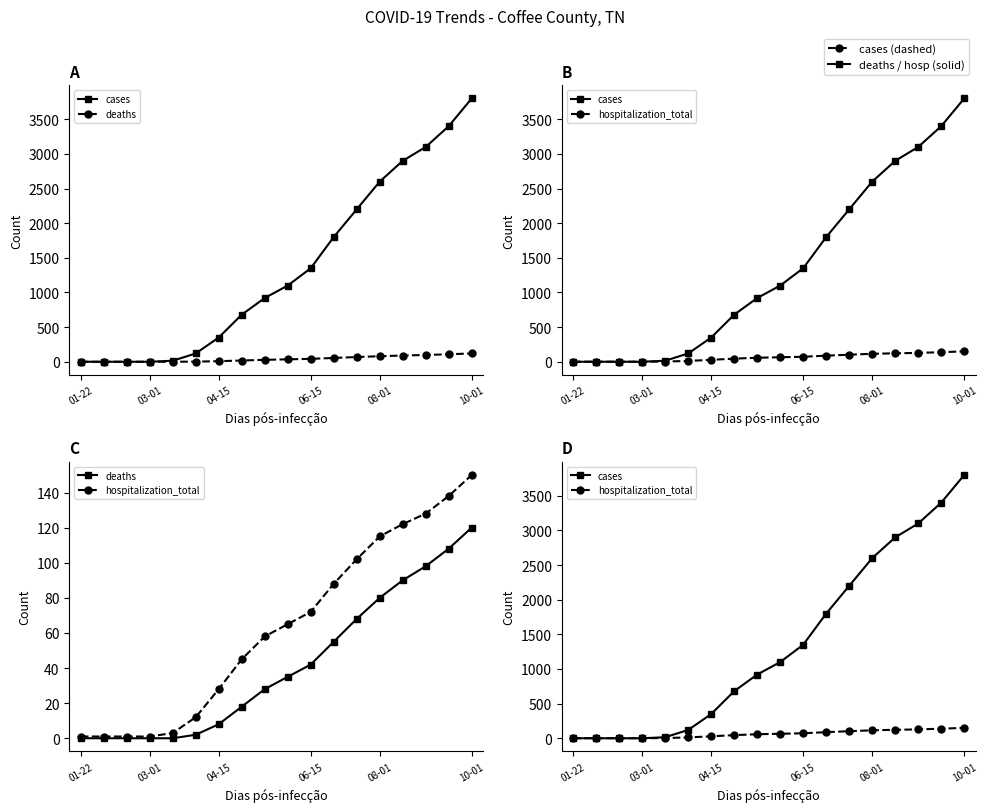

What is the value of the hospitalization_total point at the 3rd from the left?

1